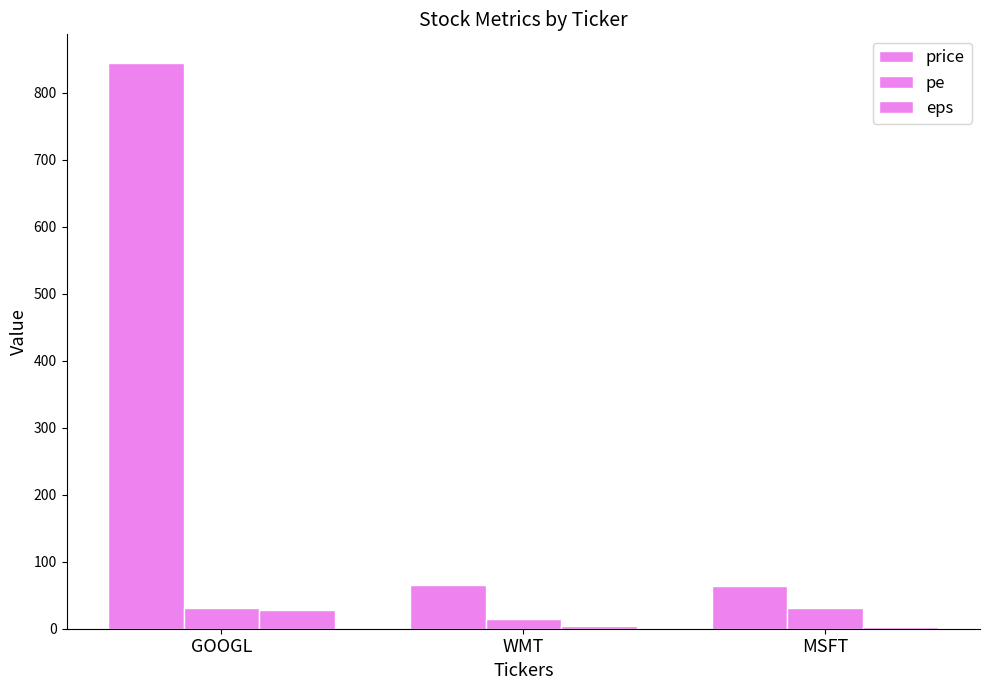

Count the number of categories in the chart.

3